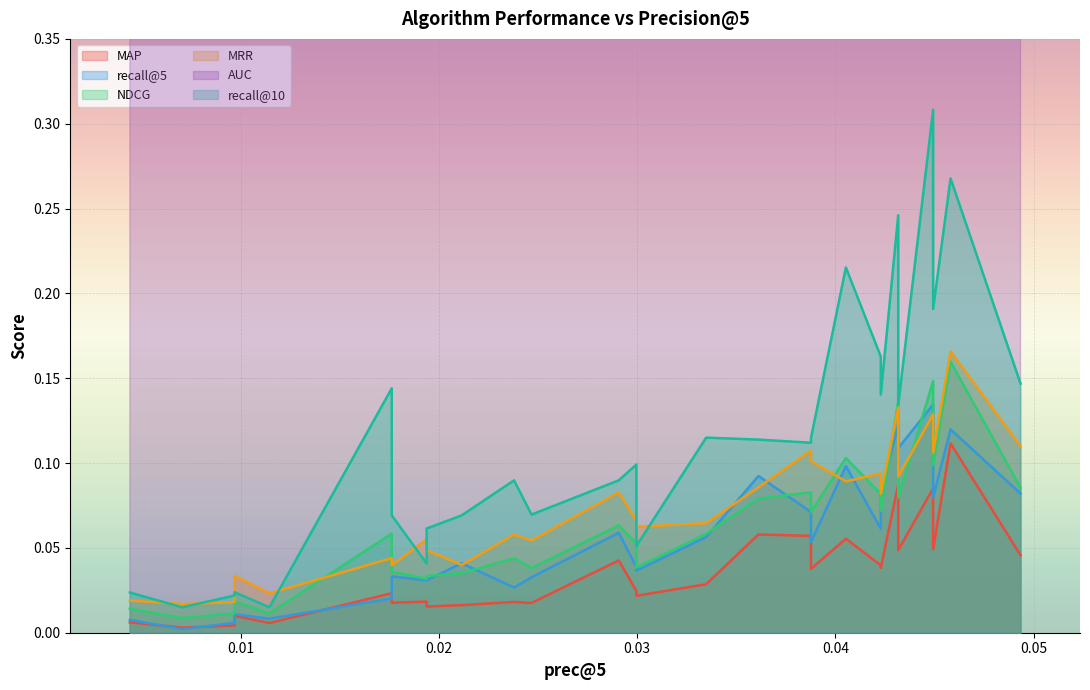

What is the difference between the maximum and minimum values in the MRR series?

0.1